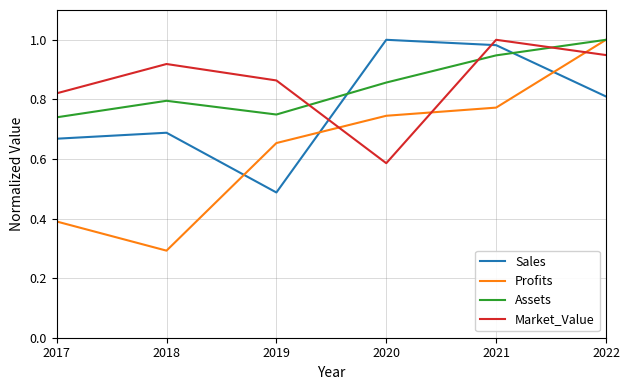

At how many categories does at least one series exceed 0?

6